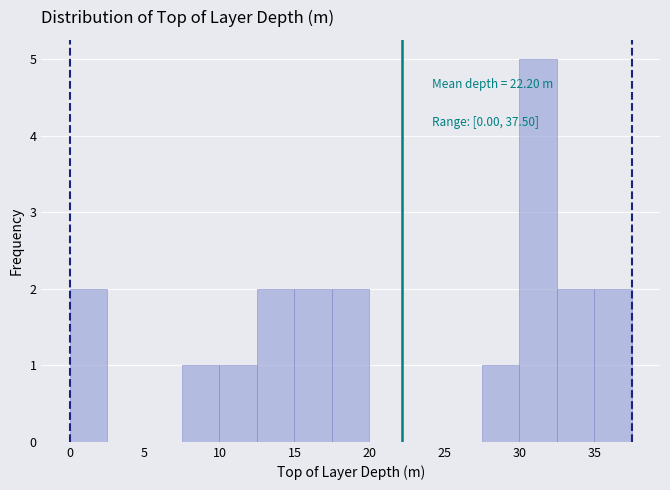

Over which range of the x-axis is the bar tallest?

30.0 to 32.5